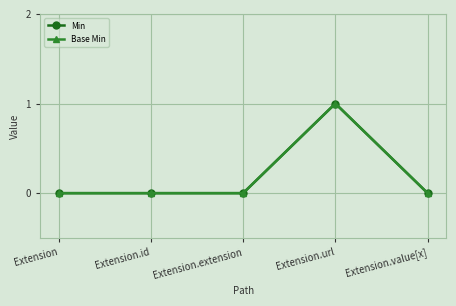

True or false: Base Min has more than 2 points higher than both neighbors.

False